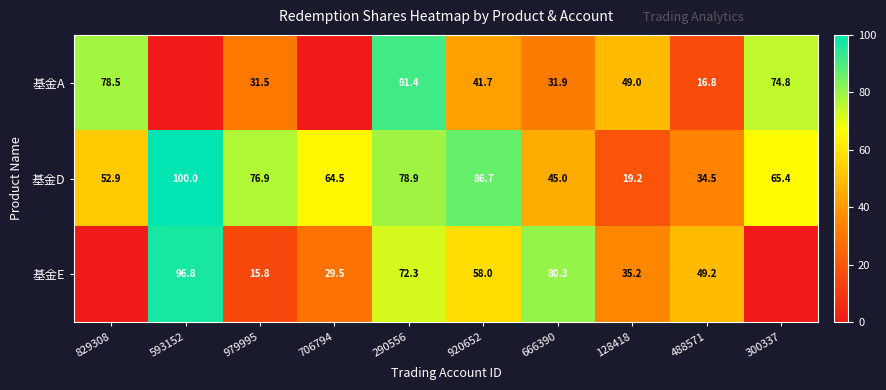

What is the difference between the highest and lowest values at 128418?

29.8